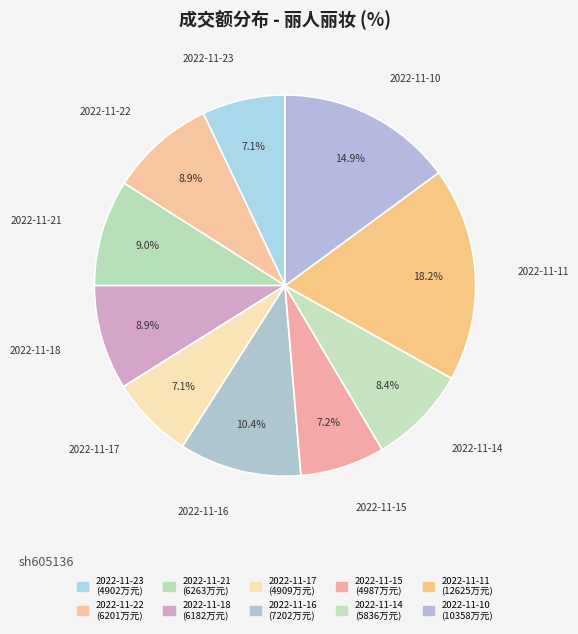

To the nearest percent, what percentage of the pie is 2022-11-10?

15%